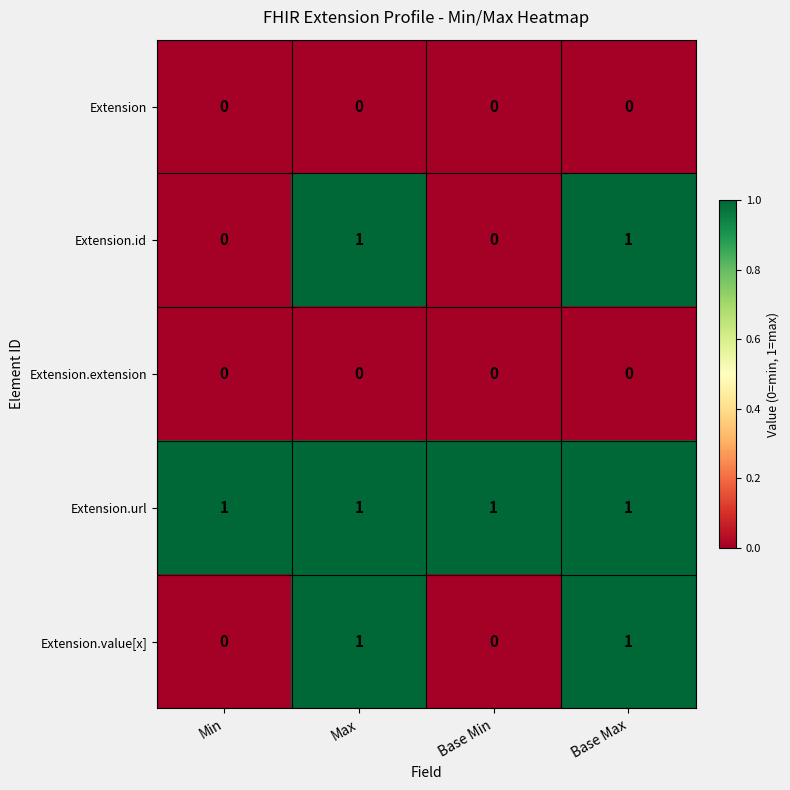

Reading right to left, list all the values displayed in this chart.

Extension: Base Max=0	Base Min=0	Max=0	Min=0
Extension.id: Base Max=1	Base Min=0	Max=1	Min=0
Extension.extension: Base Max=0	Base Min=0	Max=0	Min=0
Extension.url: Base Max=1	Base Min=1	Max=1	Min=1
Extension.value[x]: Base Max=1	Base Min=0	Max=1	Min=0